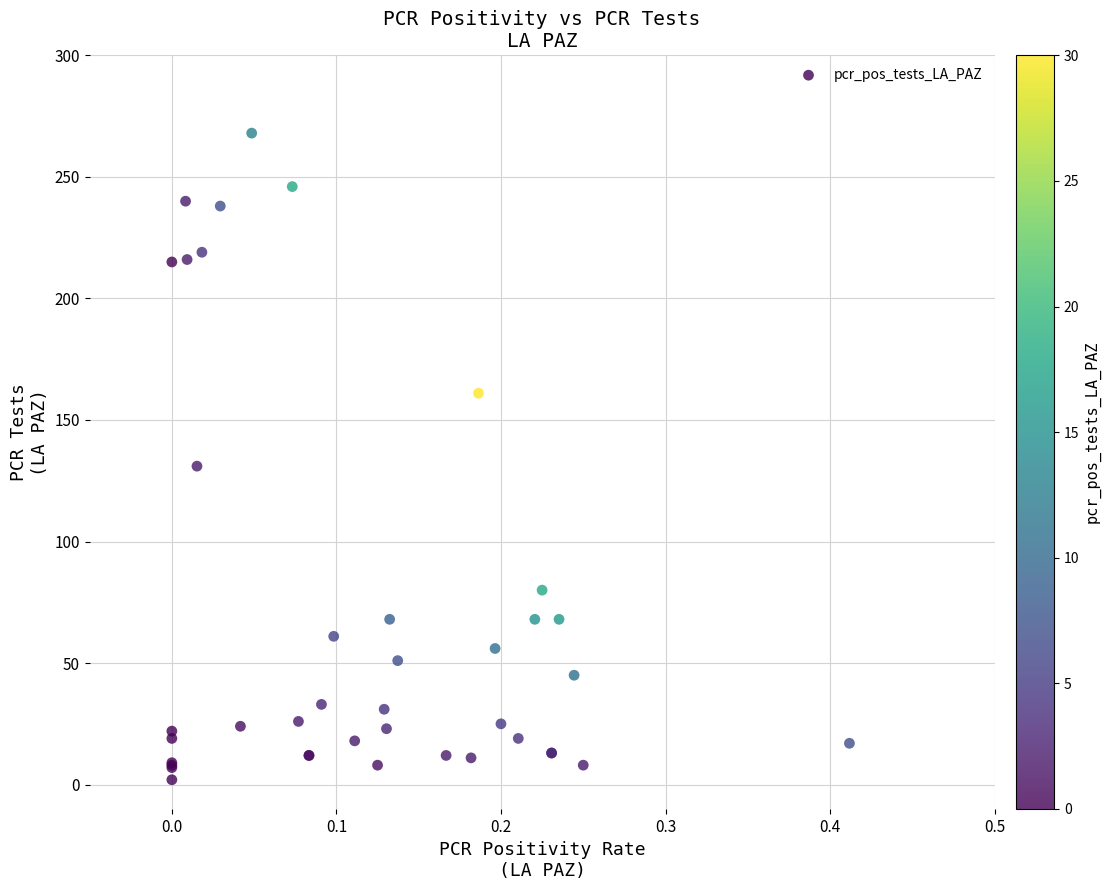

What Y value in the scatter plot is closest to 135?

131